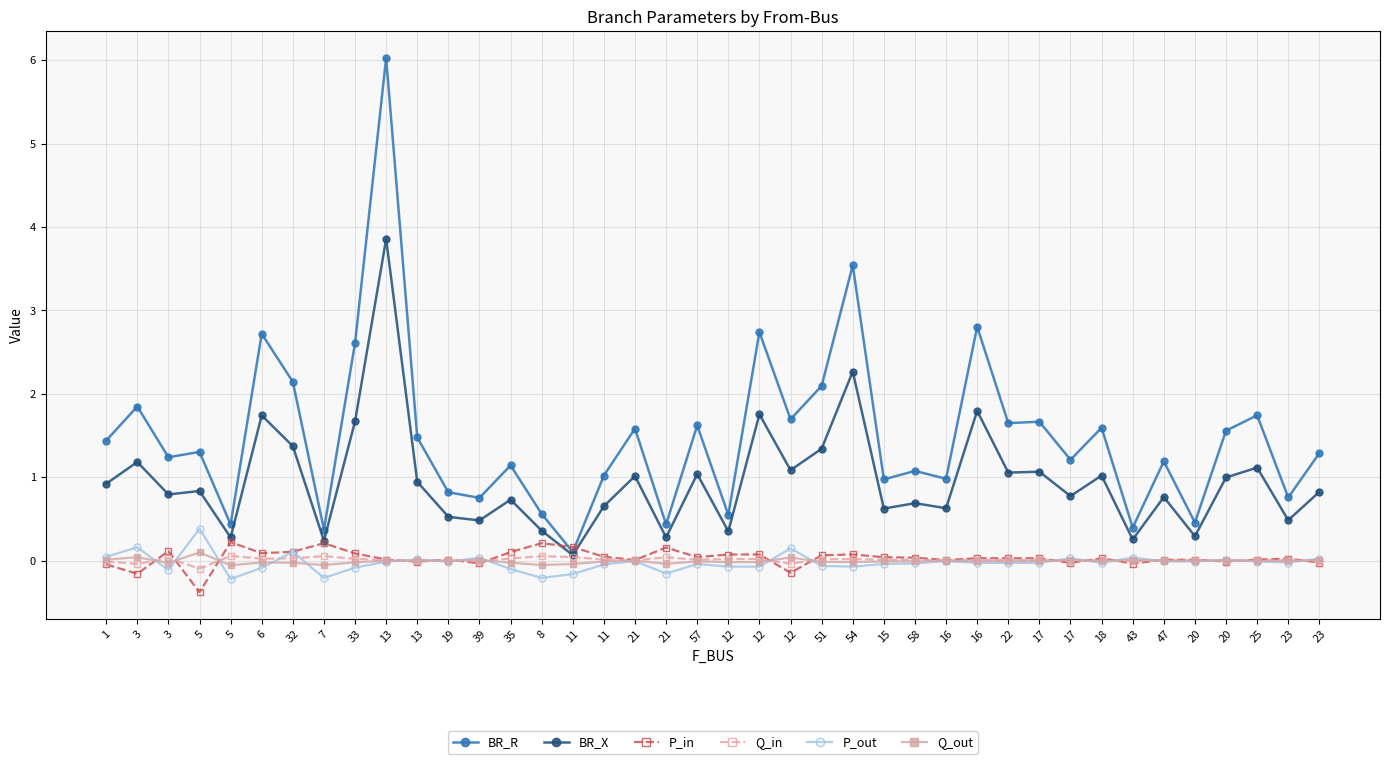

Count the number of data series in this chart.

6